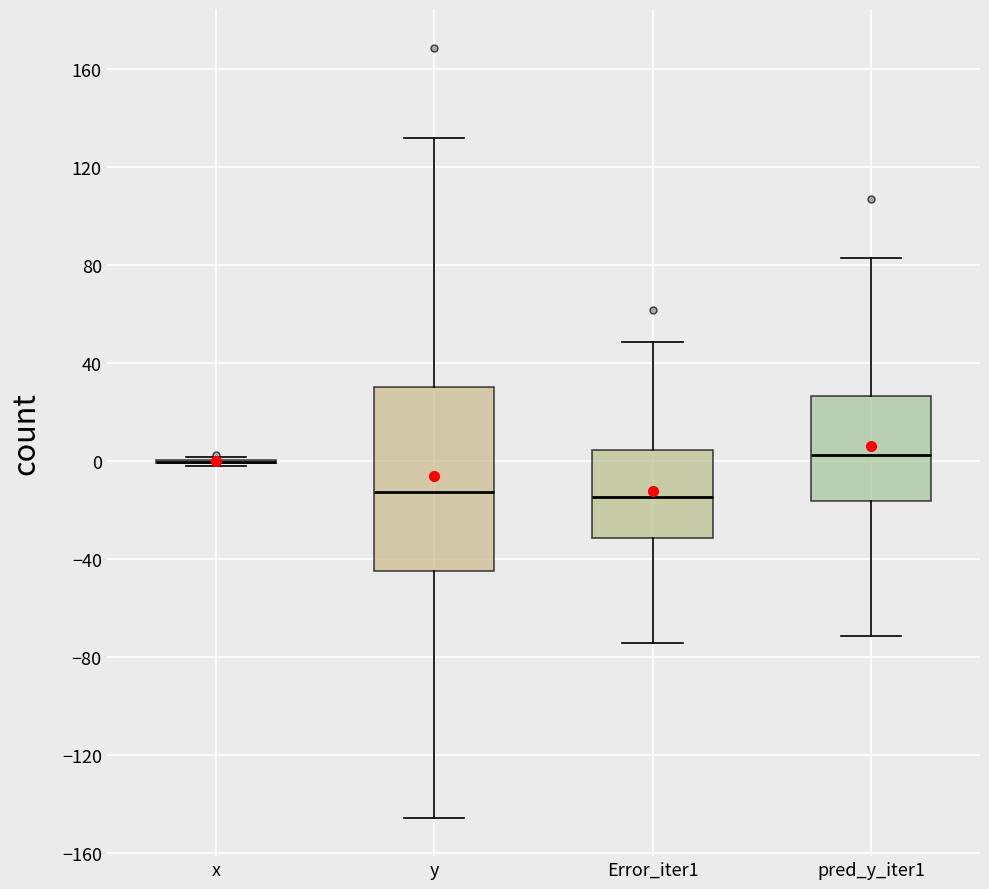

Reading left to right, read every box against the y-axis: the position of its median line, the range the box covers, and the ends of its whiskers. The values are not printed on the chart, so give them approximately, as read against the axis.

x: box collapsed to a line at 0, whiskers 0 to 0
y: median -10, box -45 to 30, whiskers -145 to 130
Error_iter1: median -15, box -30 to 5, whiskers -75 to 50
pred_y_iter1: median 5, box -15 to 25, whiskers -70 to 85